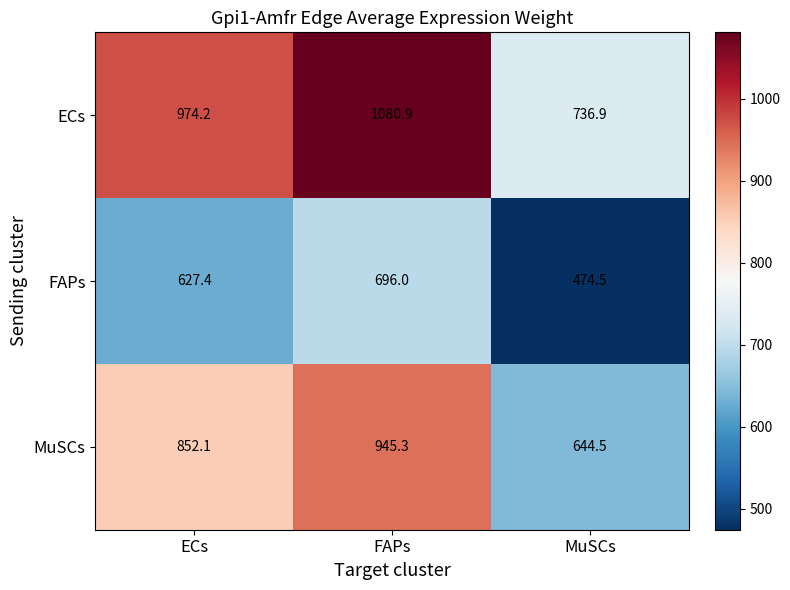

The value of FAPs at ECs is 627.4. True or false?

True